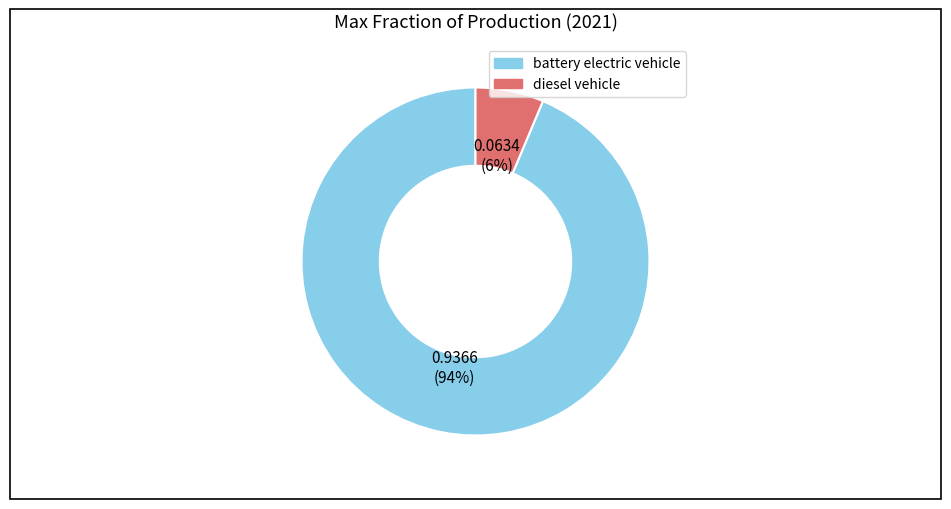

What percentage is the battery electric vehicle slice, to the nearest percent?

94%